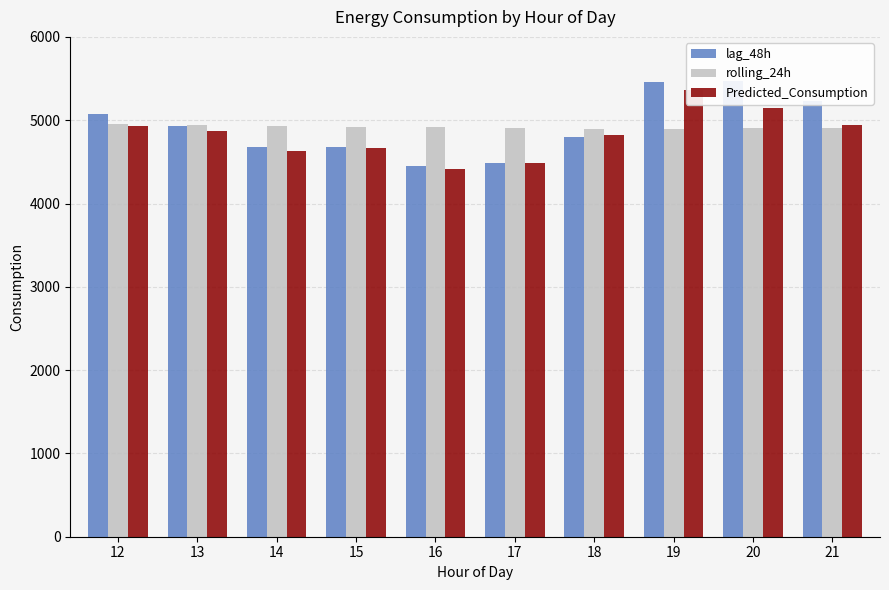

Reading left to right, what are all the values shown in this chart?

lag_48h: 12=5079.0	13=4928.0	14=4677.0	15=4682.0	16=4446.0	17=4488.0	18=4797.0	19=5456.0	20=5467.0	21=5232.0
rolling_24h: 12=4955.6	13=4941.3	14=4930.5	15=4921.8	16=4914.6	17=4902.5	18=4896.0	19=4896.8	20=4901.6	21=4907.1
Predicted_Consumption: 12=4933.6	13=4874.5	14=4634.0	15=4671.1	16=4414.3	17=4490.1	18=4817.8	19=5361.0	20=5143.3	21=4944.4